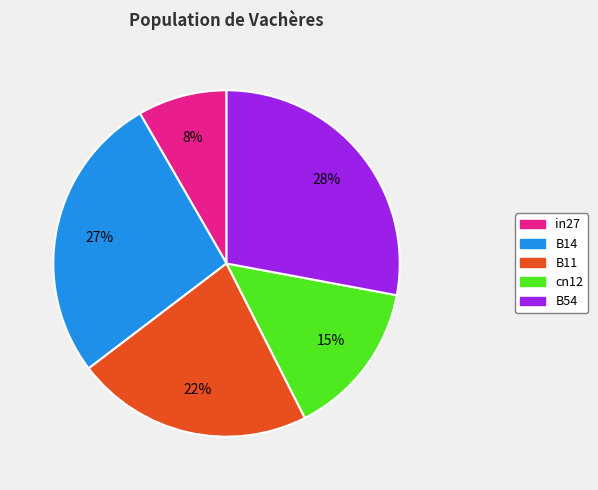

Is there any slice that represents more than half of the pie?

No